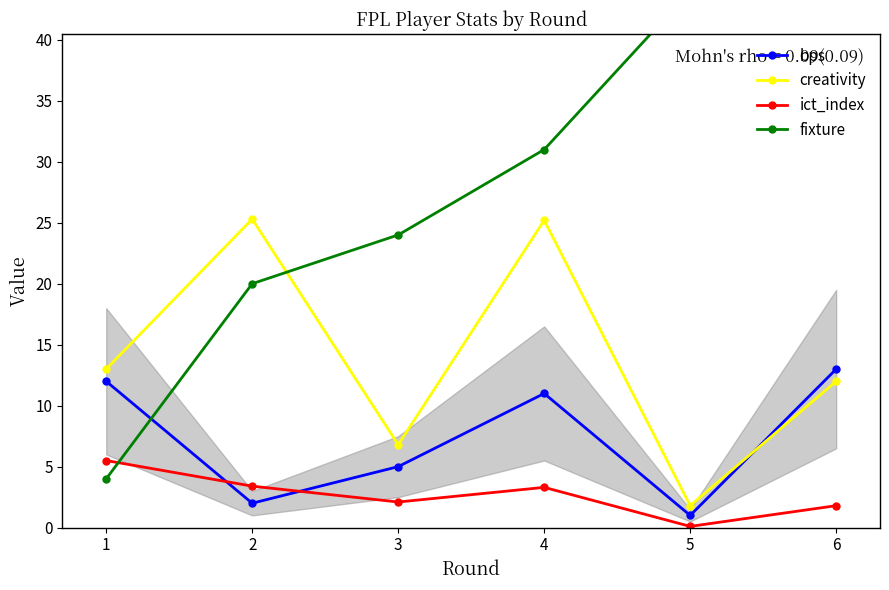

At which category does bps reach its first local peak?

4